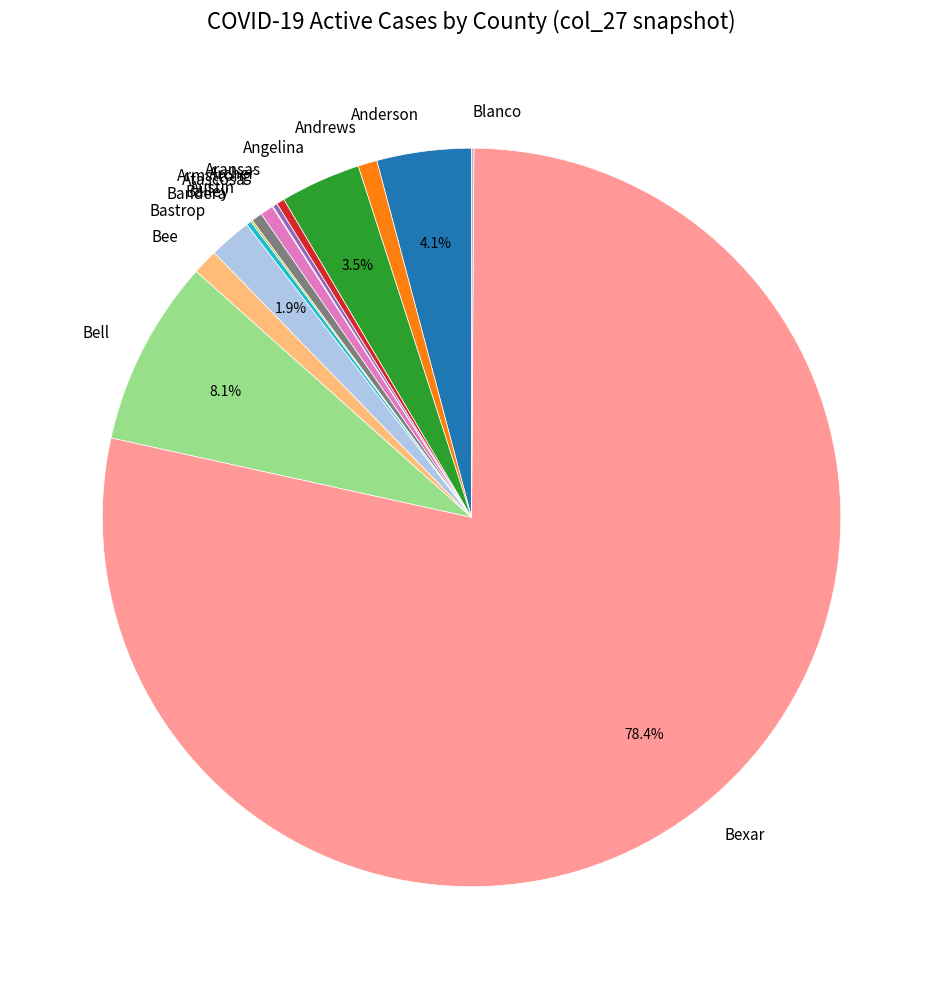

Which category accounts for the majority?

Bexar